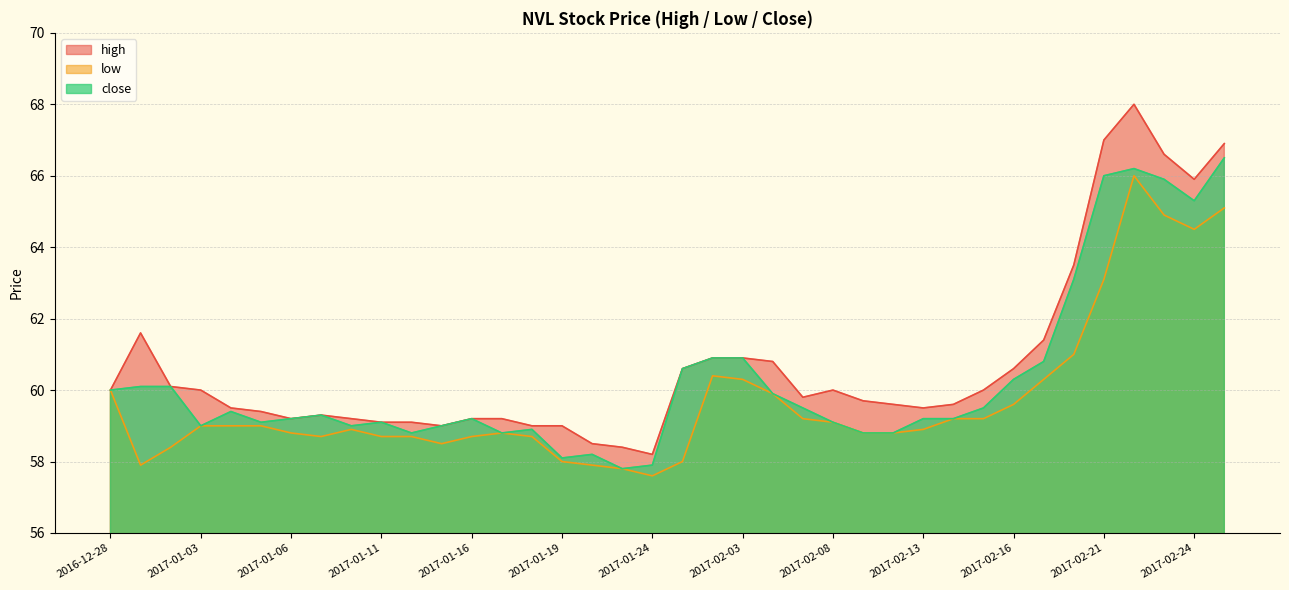

True or false: high and close intersect in this chart.

False